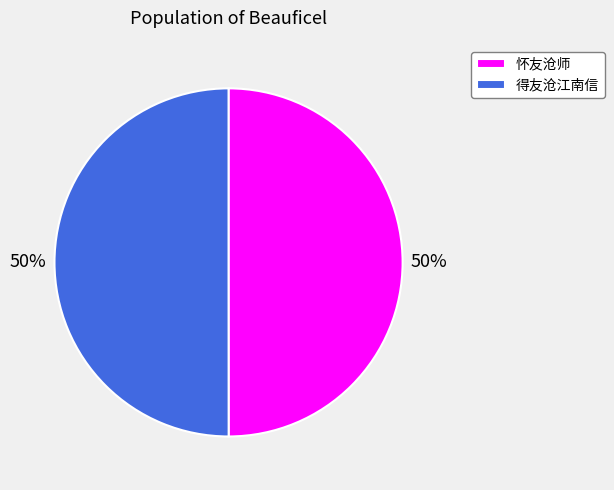

The 得友沧江南信 slice represents 65% of the pie. True or false?

False